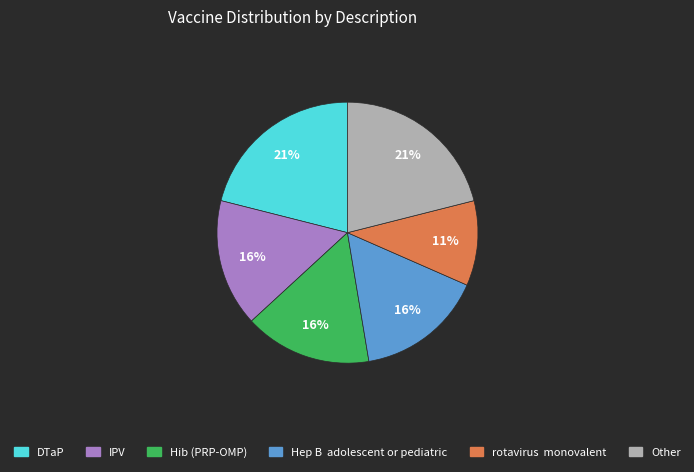

Is there any slice that represents more than half of the pie?

No